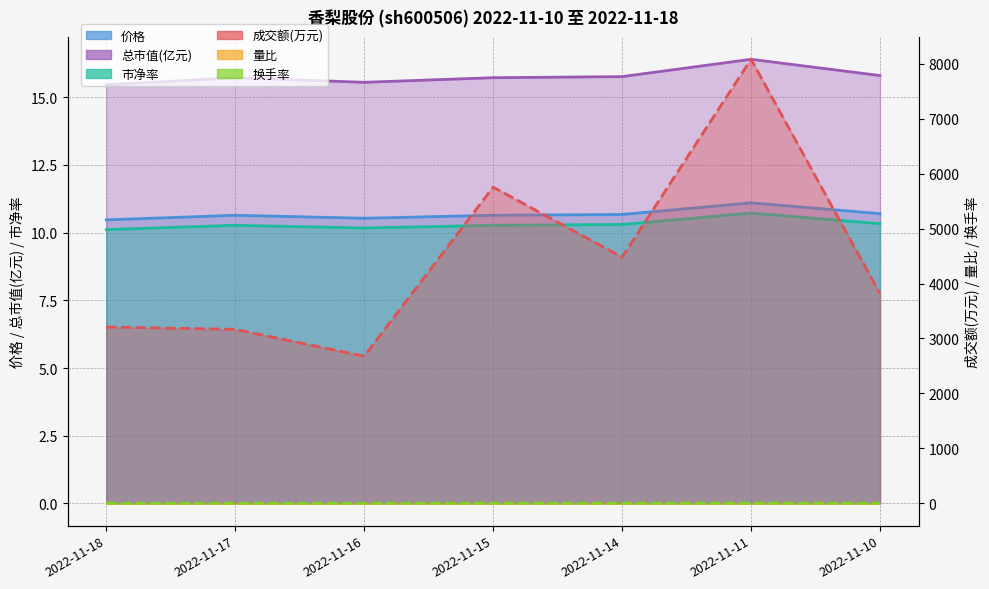

How many lines are shown in the chart?

6